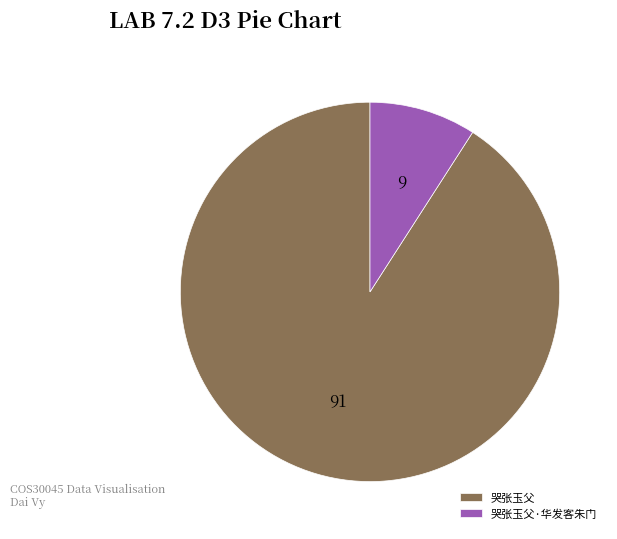

Which has a higher value, 哭张玉父 or 哭张玉父·华发客朱门?

哭张玉父